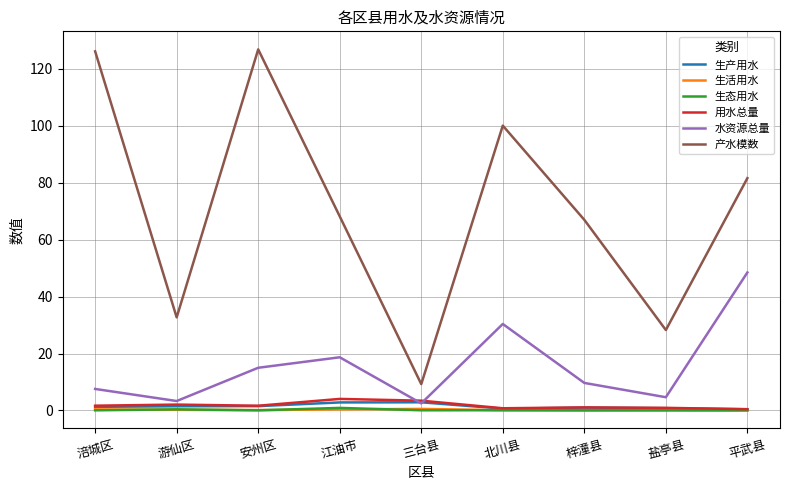

Which series has the largest range (max minus min)?

产水模数